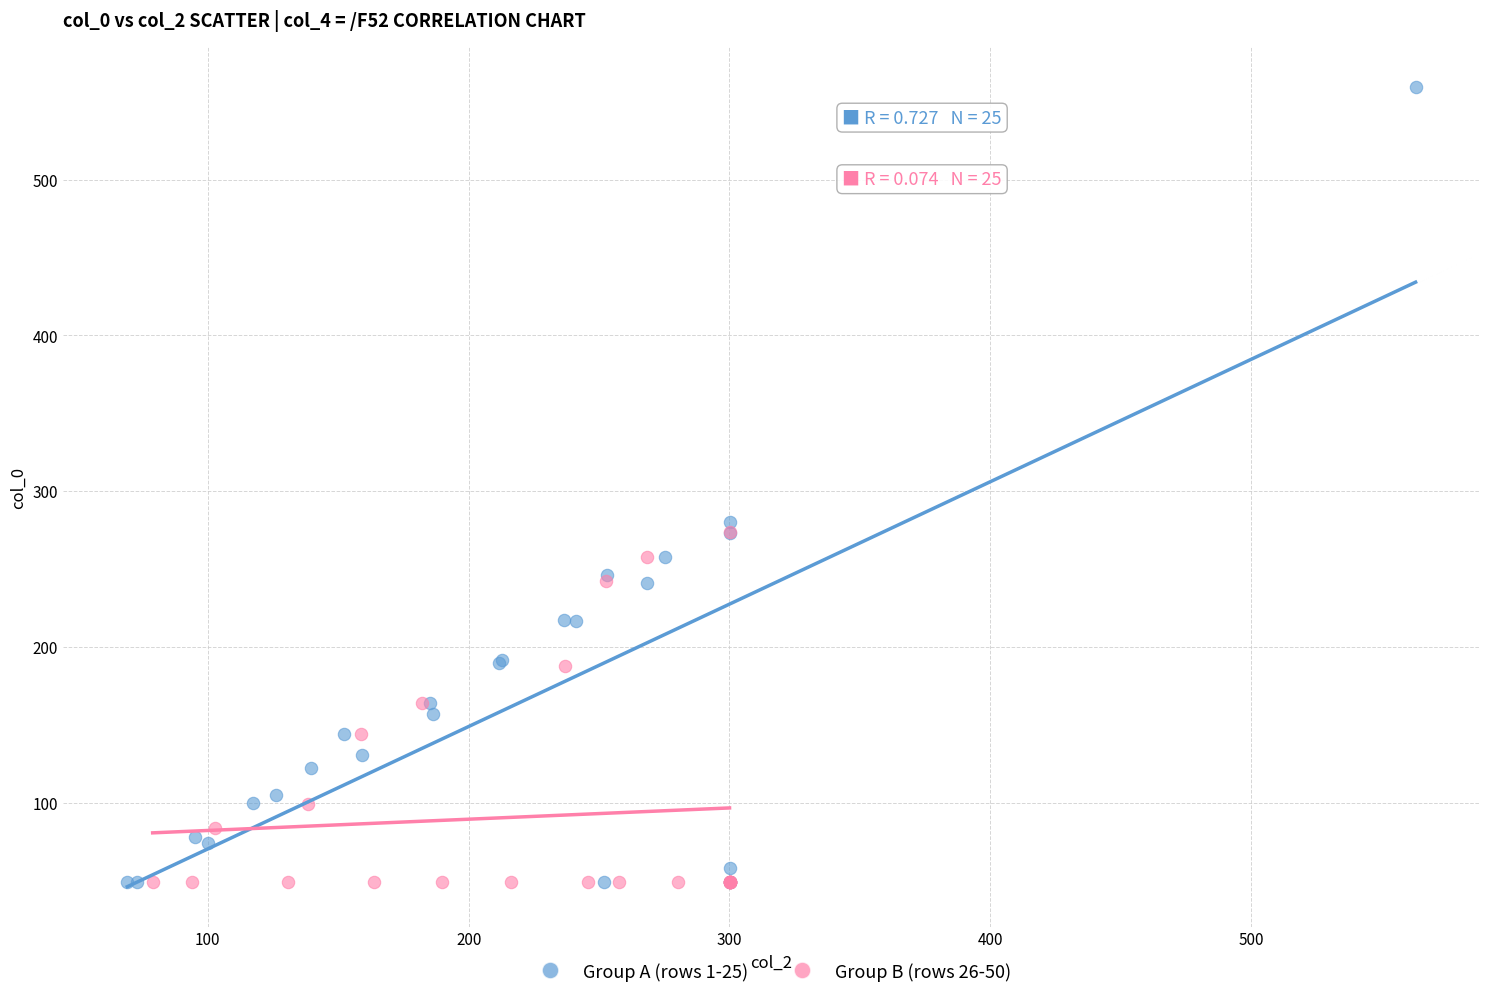

Which series has the widest spread of Y values?

Group A (rows 1-25)